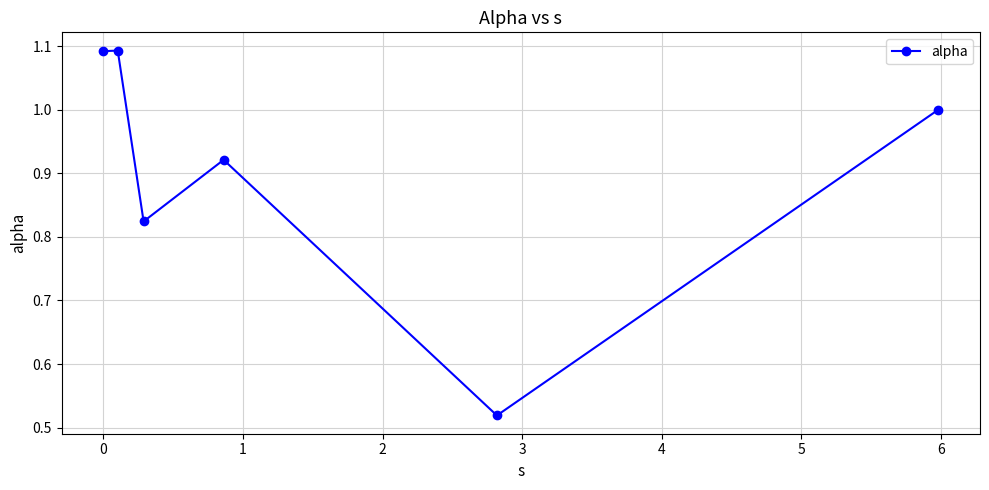

Does the chart display data point markers on the line(s)?

Yes